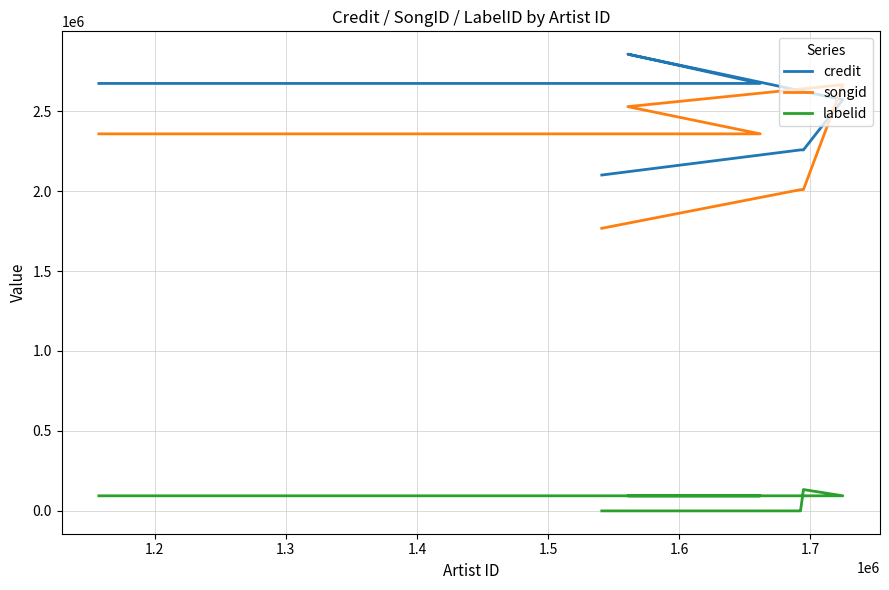

How many categories are shown in the chart?

9